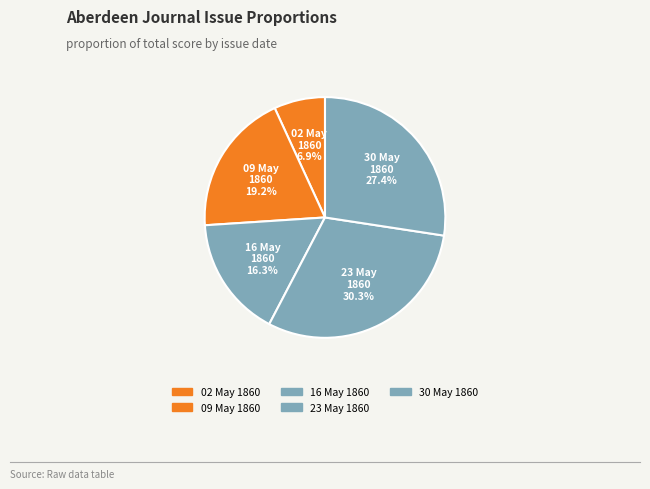

Rank the categories by value from lowest to highest.

02 May 1860, 16 May 1860, 09 May 1860, 30 May 1860, 23 May 1860